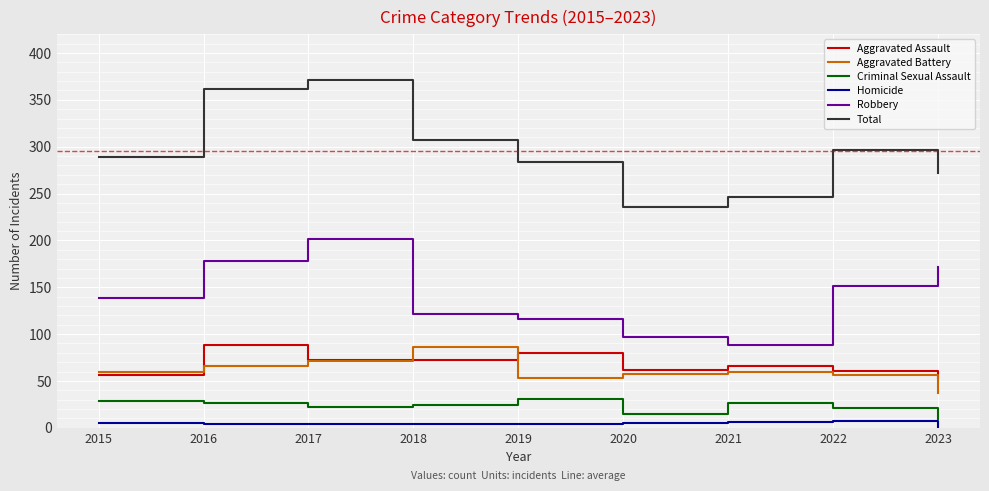

Which series changed the most between 2017 and 2020?

Total